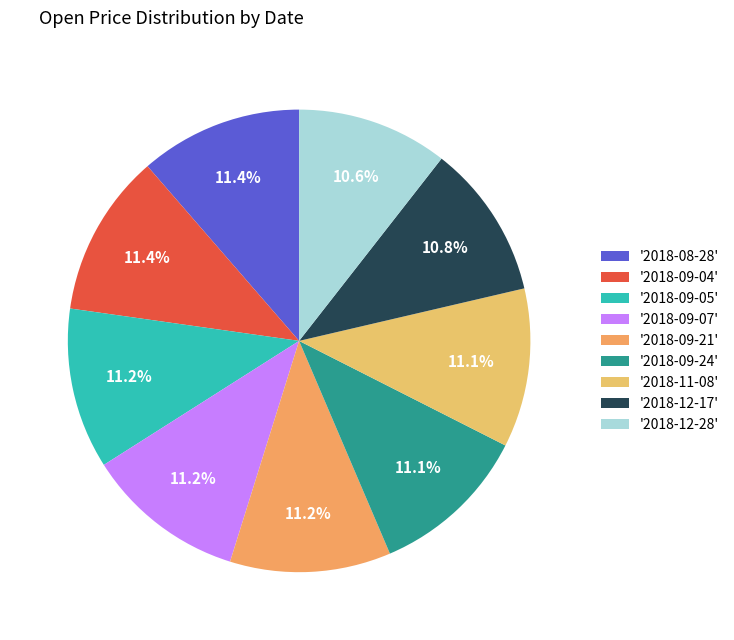

Which slice is the smallest?

2018-12-28